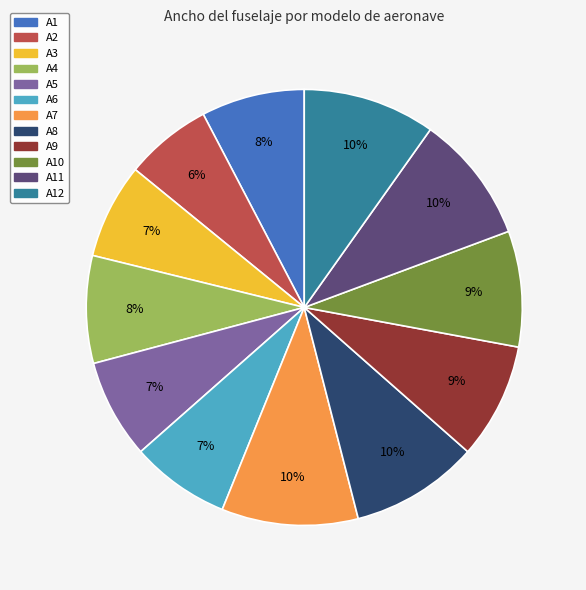

Does any single category account for the majority?

No